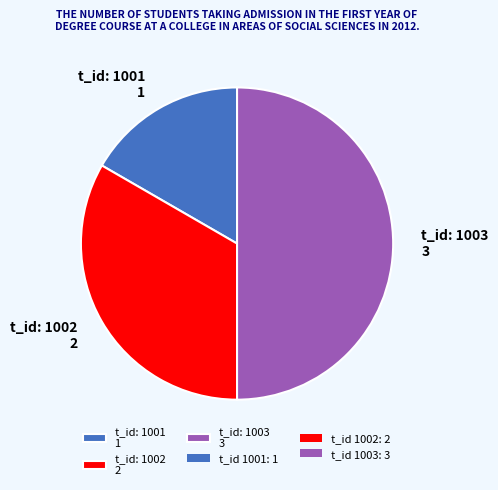

Rank the categories by value from highest to lowest.

t_id: 1003 3, t_id: 1002 2, t_id: 1001 1